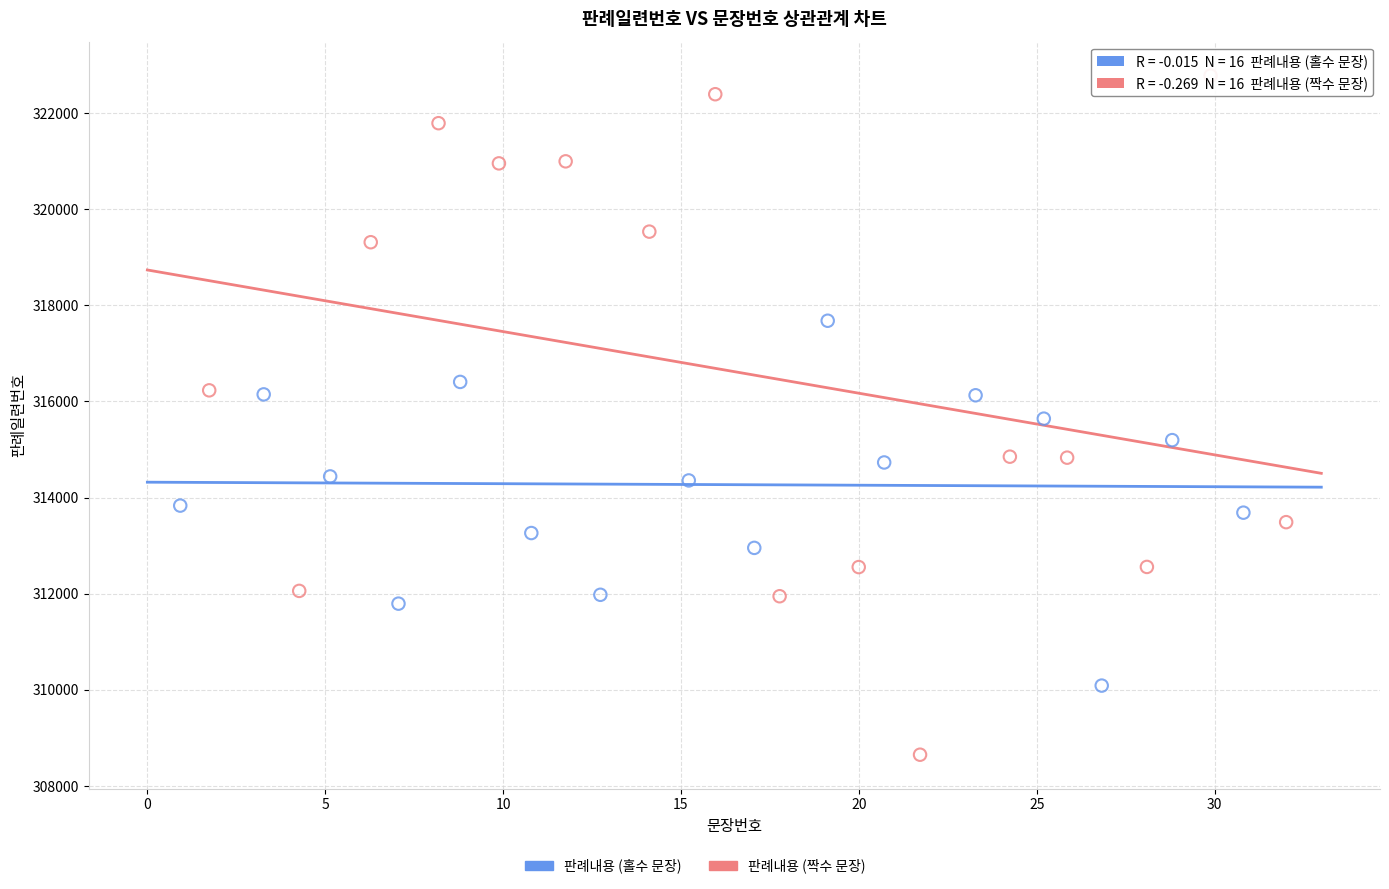

Which series contains the highest Y value?

판례내용 (짝수 문장)